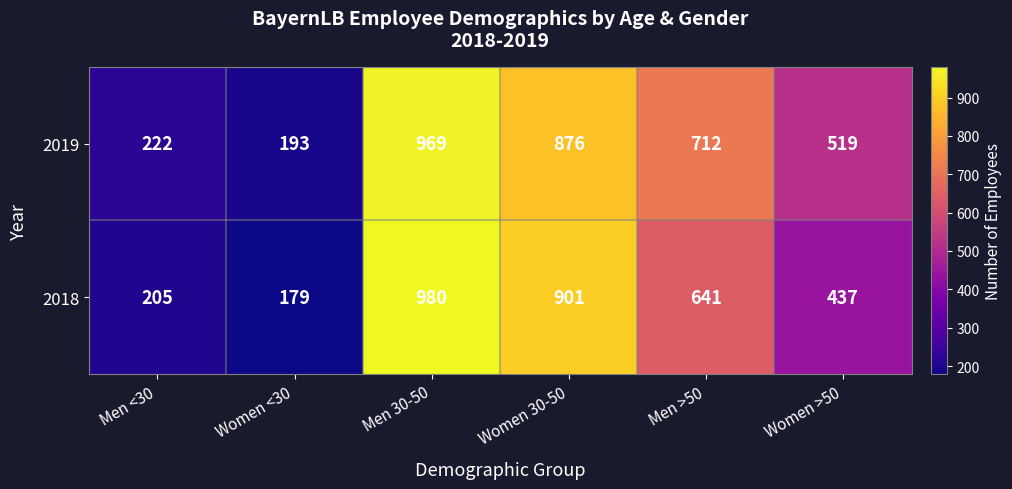

Reading left to right, list all the values displayed in this chart.

2019: 222	193	969	876	712	519
2018: 205	179	980	901	641	437